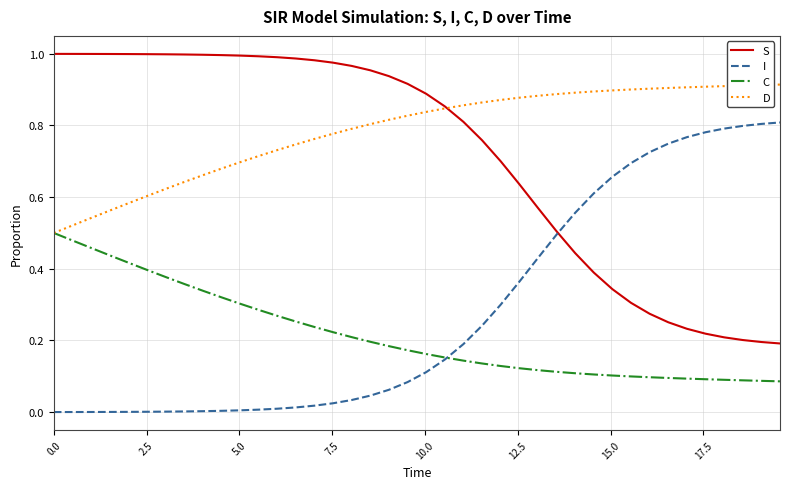

Which series has the largest total across all categories?

D